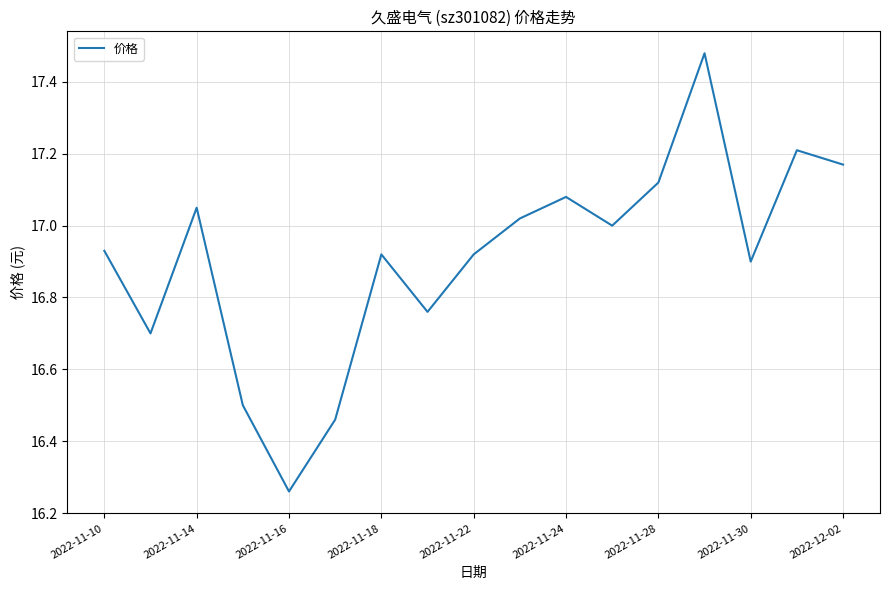

At which category does the chart reach its minimum across all series?

2022-11-16